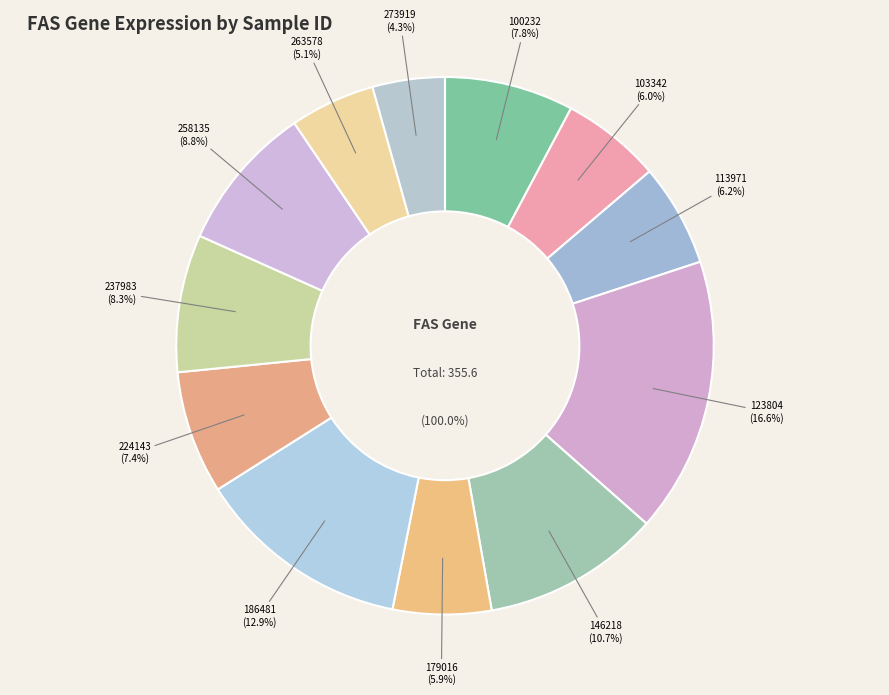

Is 186481 the majority of the pie?

No